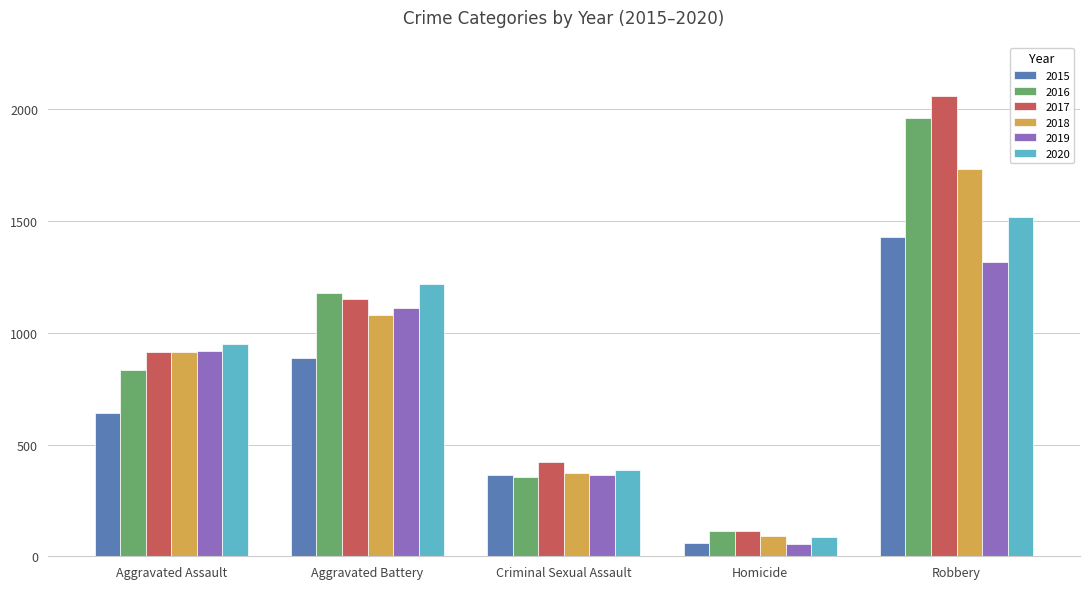

What is the label of the 5th bar from the left?

Robbery